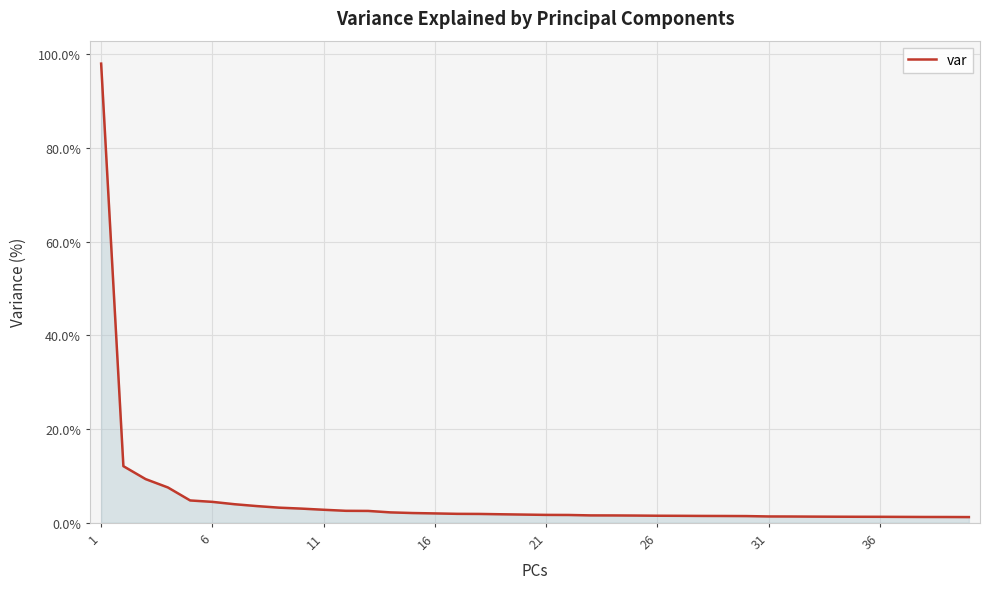

What is the greatest value displayed?

98.0